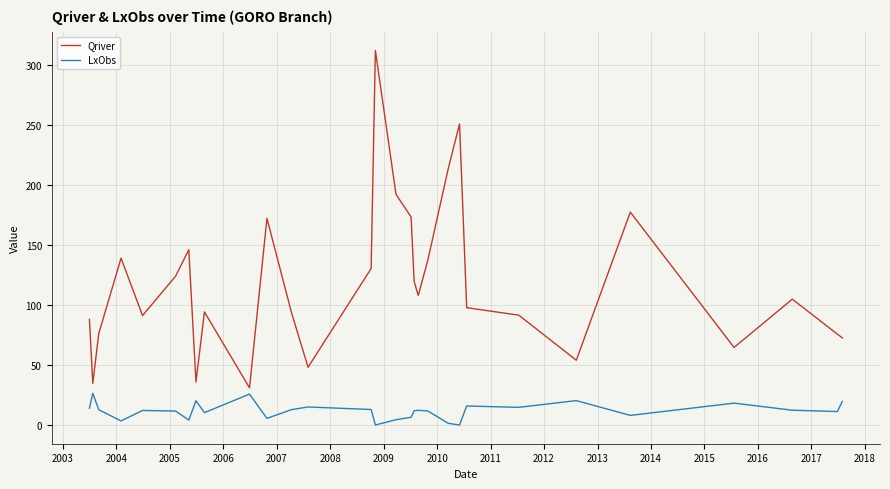

How many distinct data groups are displayed?

2